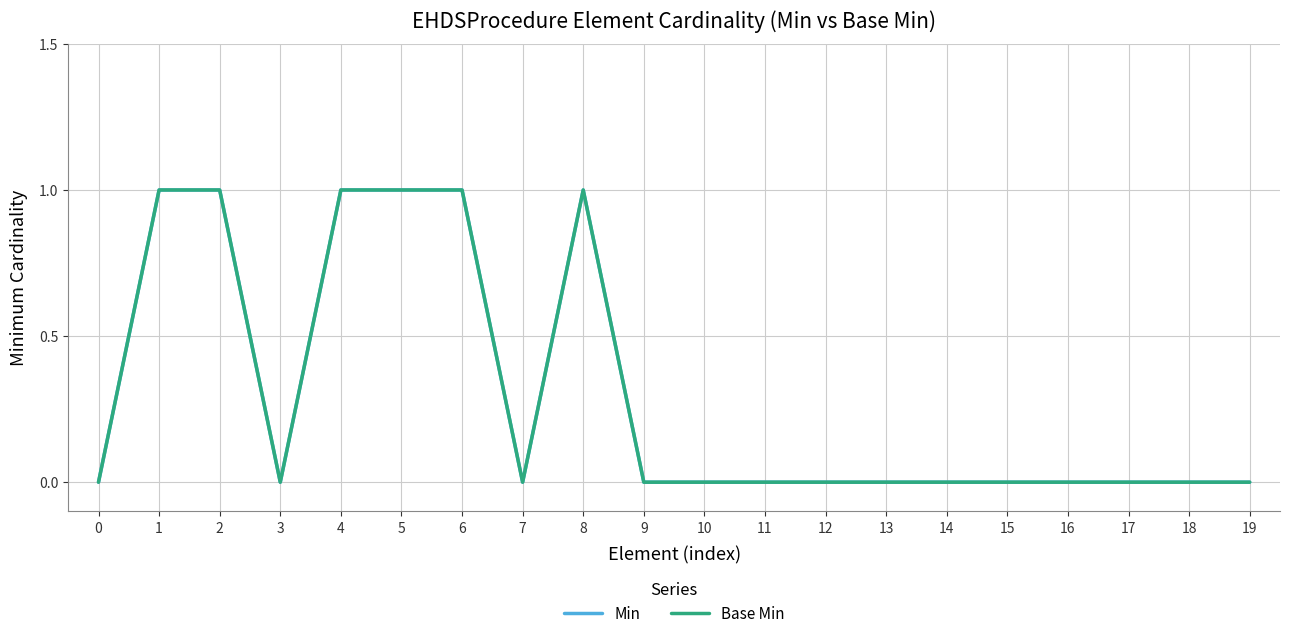

Does the chart display data point markers on the line(s)?

No